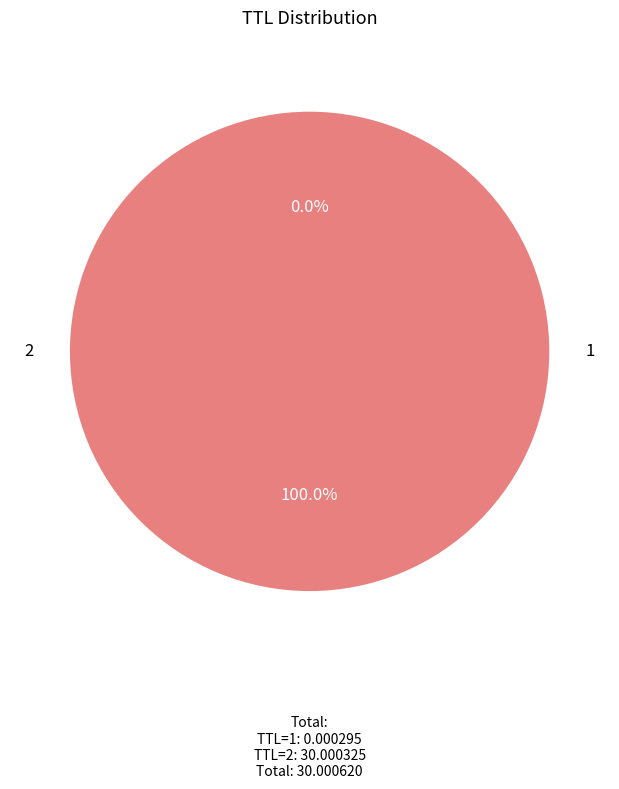

True or false: 1 accounts for 0% of the total.

True